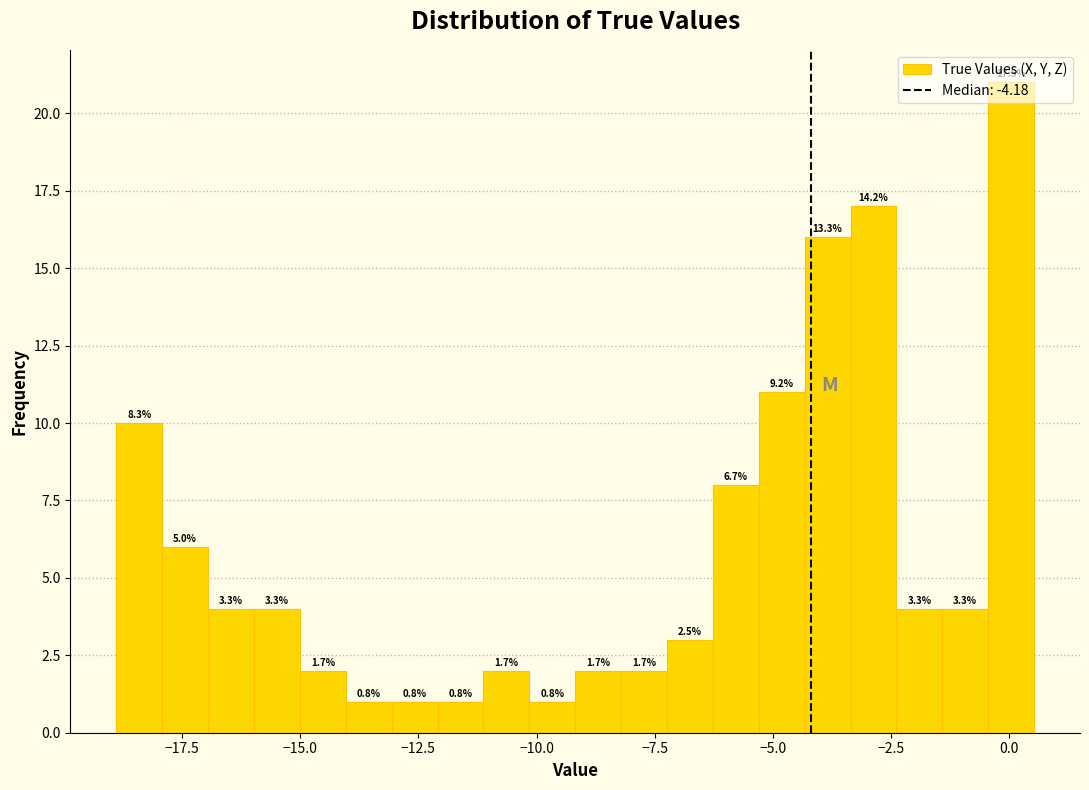

Read against the x-axis, roughly where is the centre of the tallest bar?

0.0